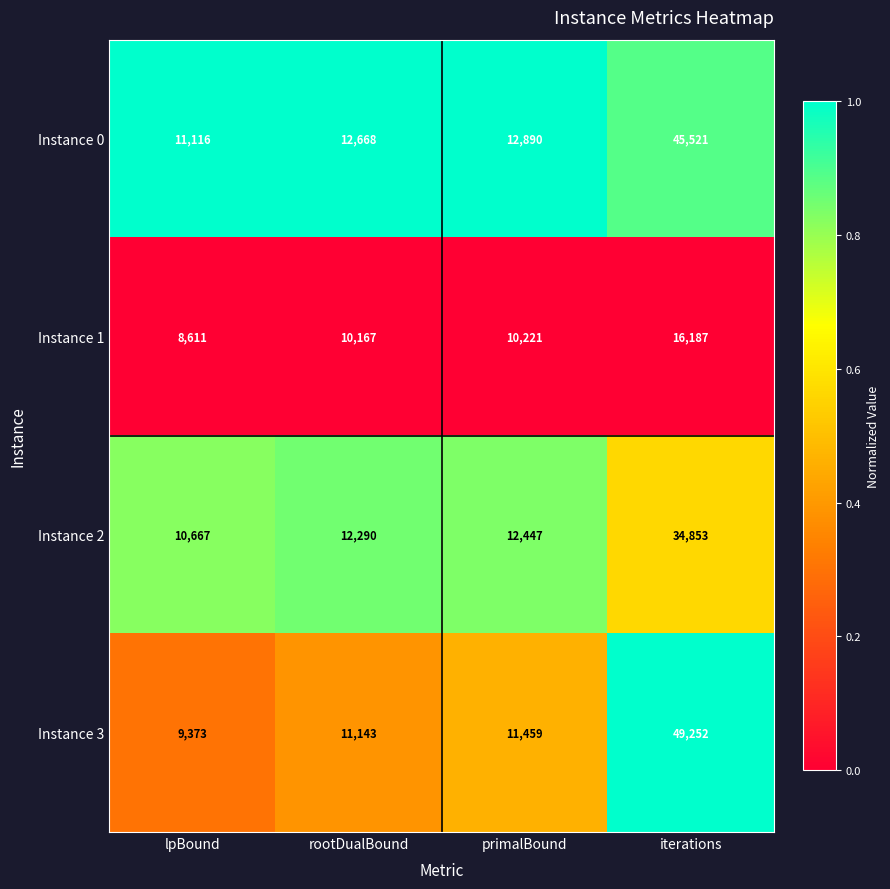

Reading left to right, extract all data points from this chart.

Instance 0: 11116	12668	12890	45521
Instance 1: 8611	10167	10221	16187
Instance 2: 10667	12290	12447	34853
Instance 3: 9373	11143	11459	49252